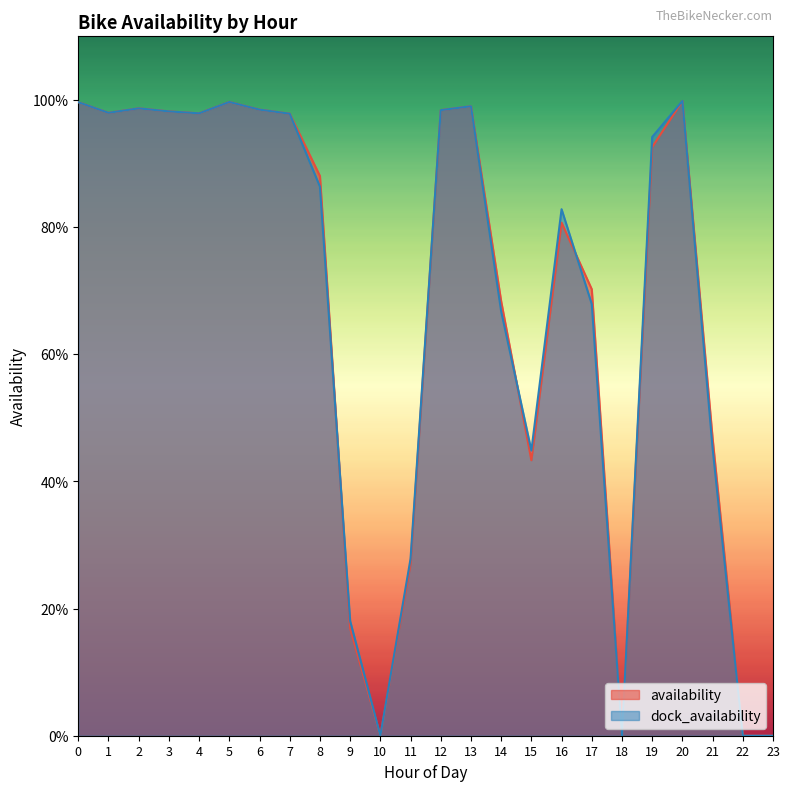

What are all the series names shown in the legend?

availability, dock_availability